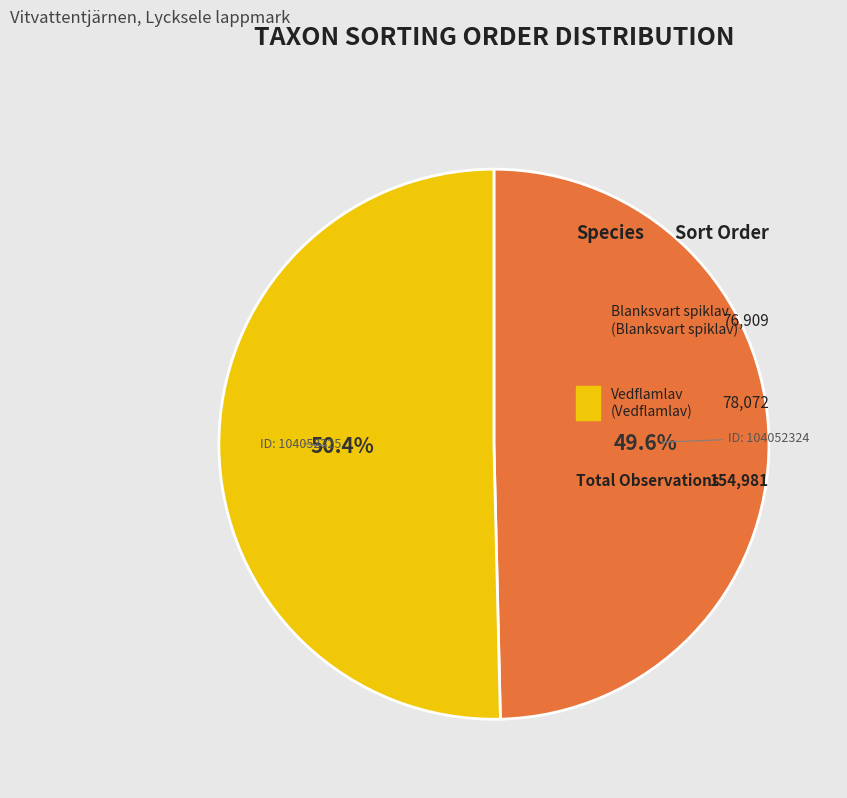

What percentage do 104052325 and 104052324 together represent?

100.0%